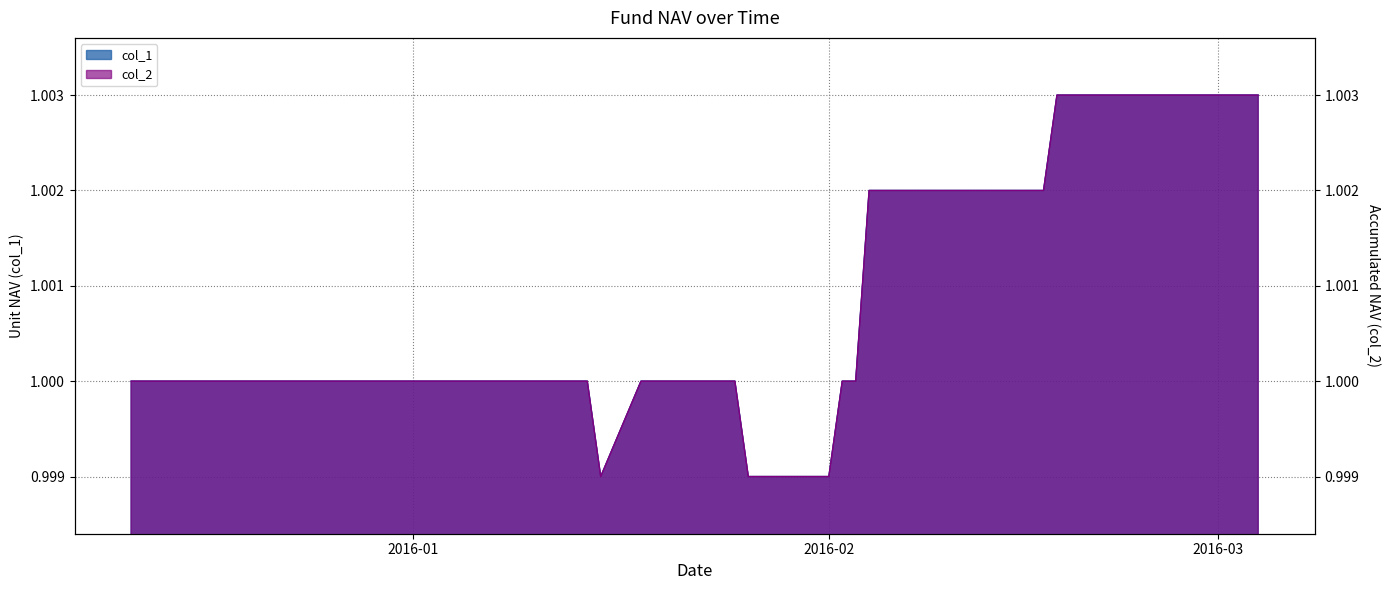

The value of col_2 at 2016-01-19 is 1.0. True or false?

True